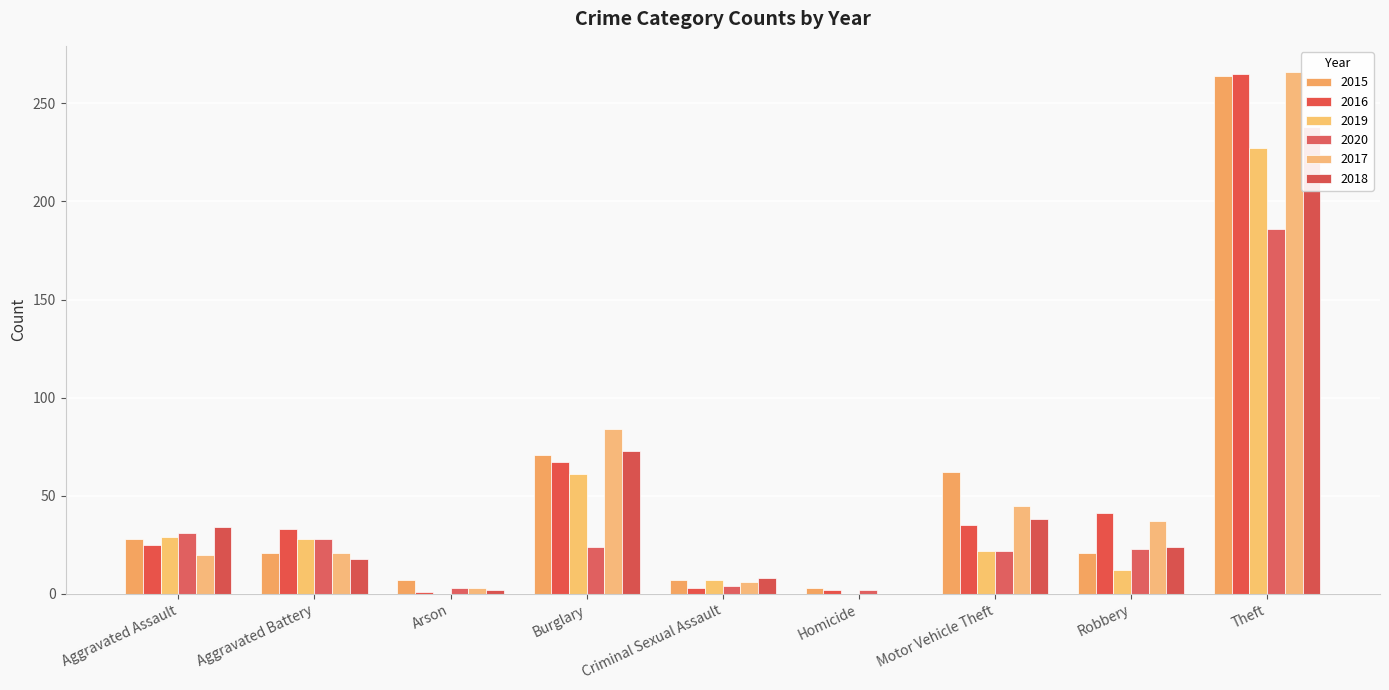

How many data points in 2017 are less than 21?

4